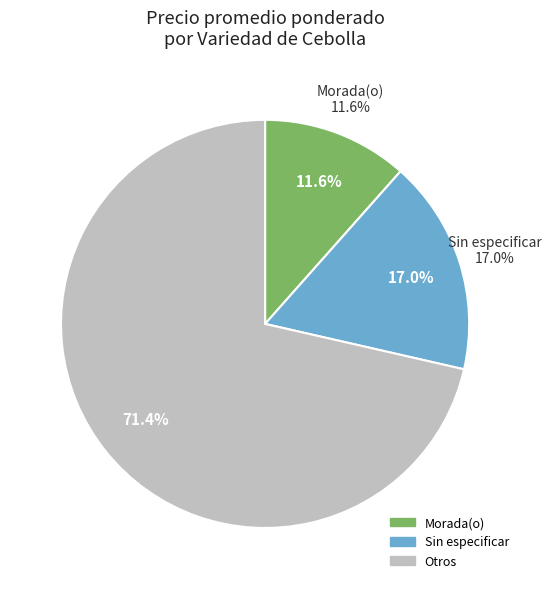

Between 24 and 19, which is larger?

24